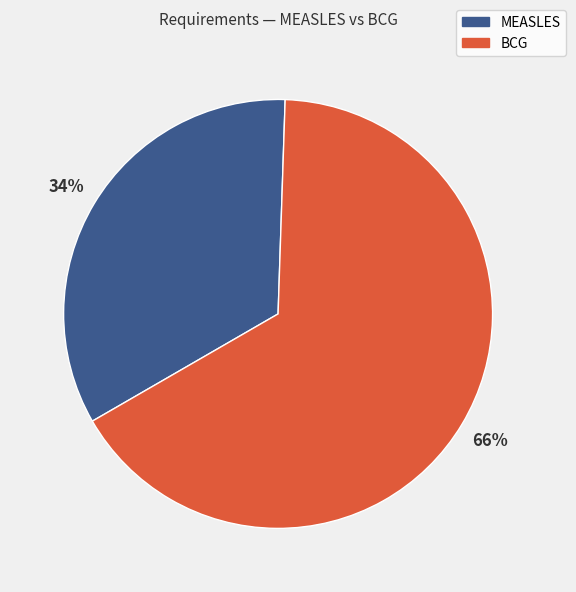

Is there a majority slice in this chart?

Yes